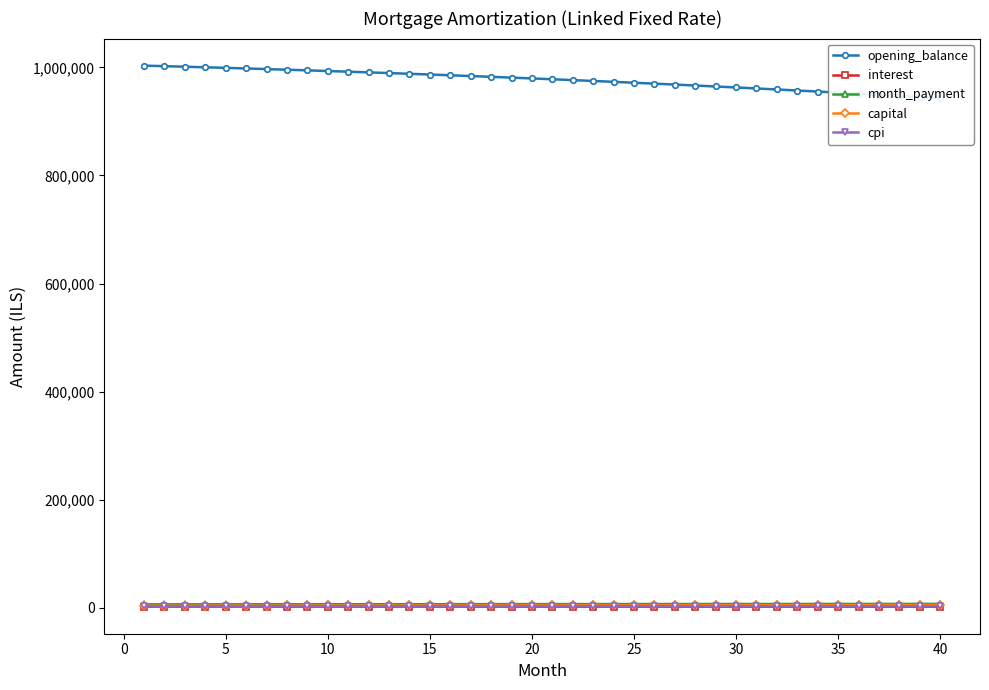

Is it true that interest equals 3447.5 at 18?

False